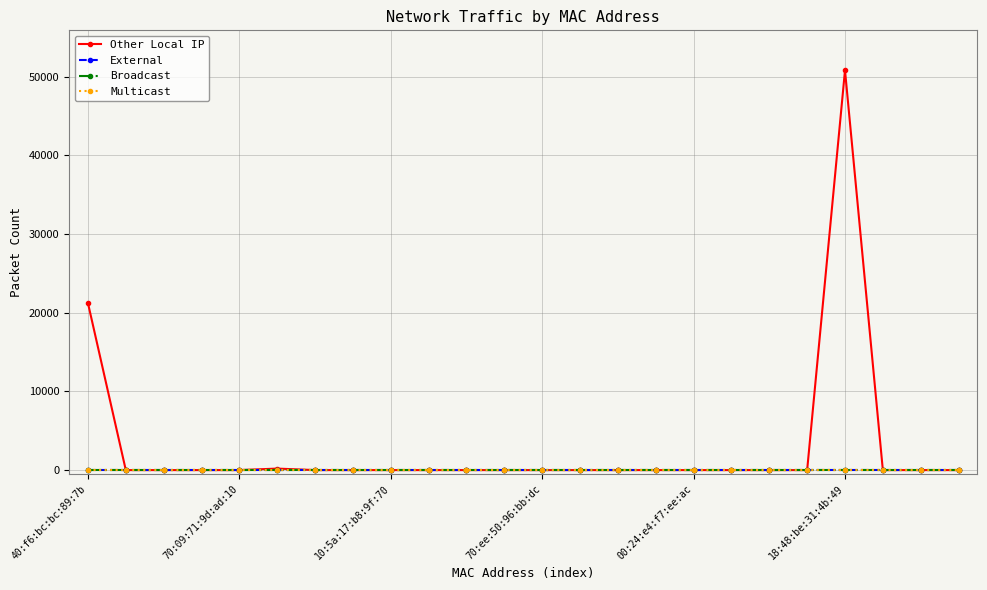

Which series has the largest total across all categories?

Other Local IP